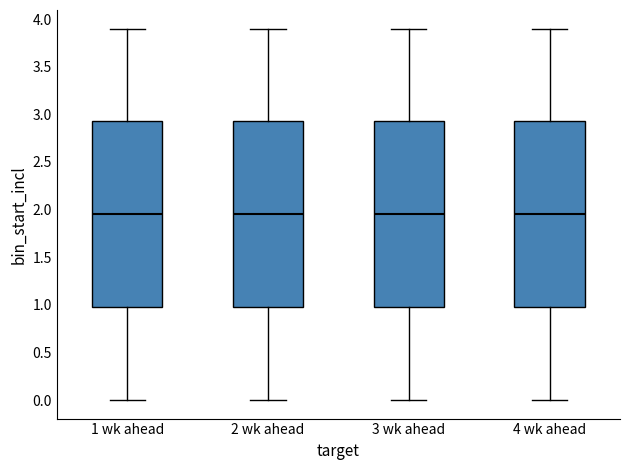

Where does the upper whisker of the box for 3 wk ahead end on the y-axis? The values are not printed on the chart, so give them approximately, as read against the axis.

3.90